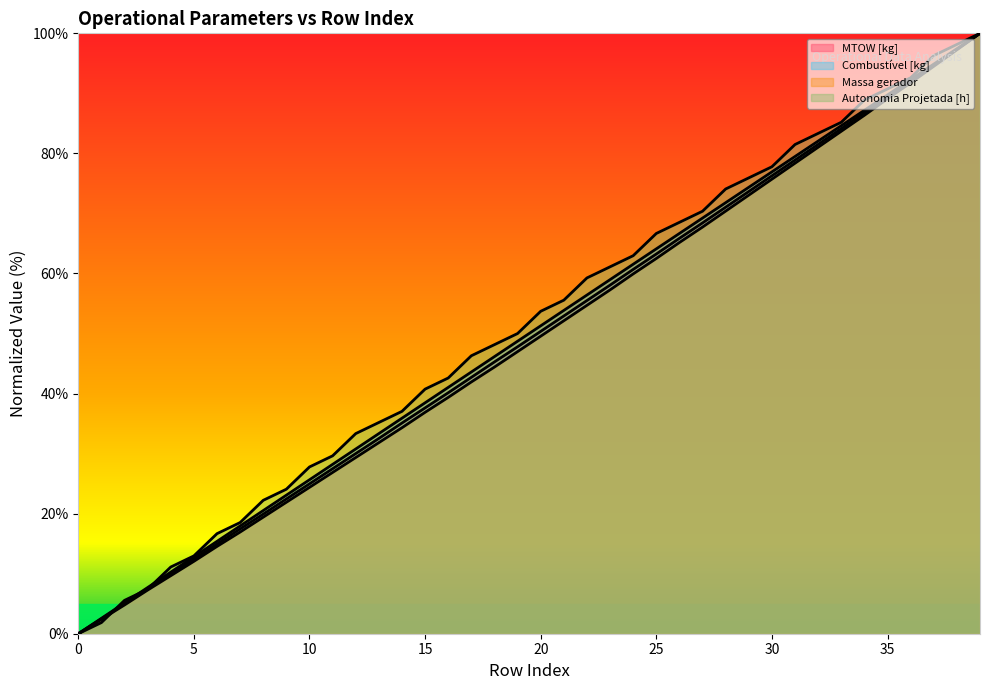

What is the difference between the maximum and minimum values in the Autonomia Projetada [h] series?

100.0